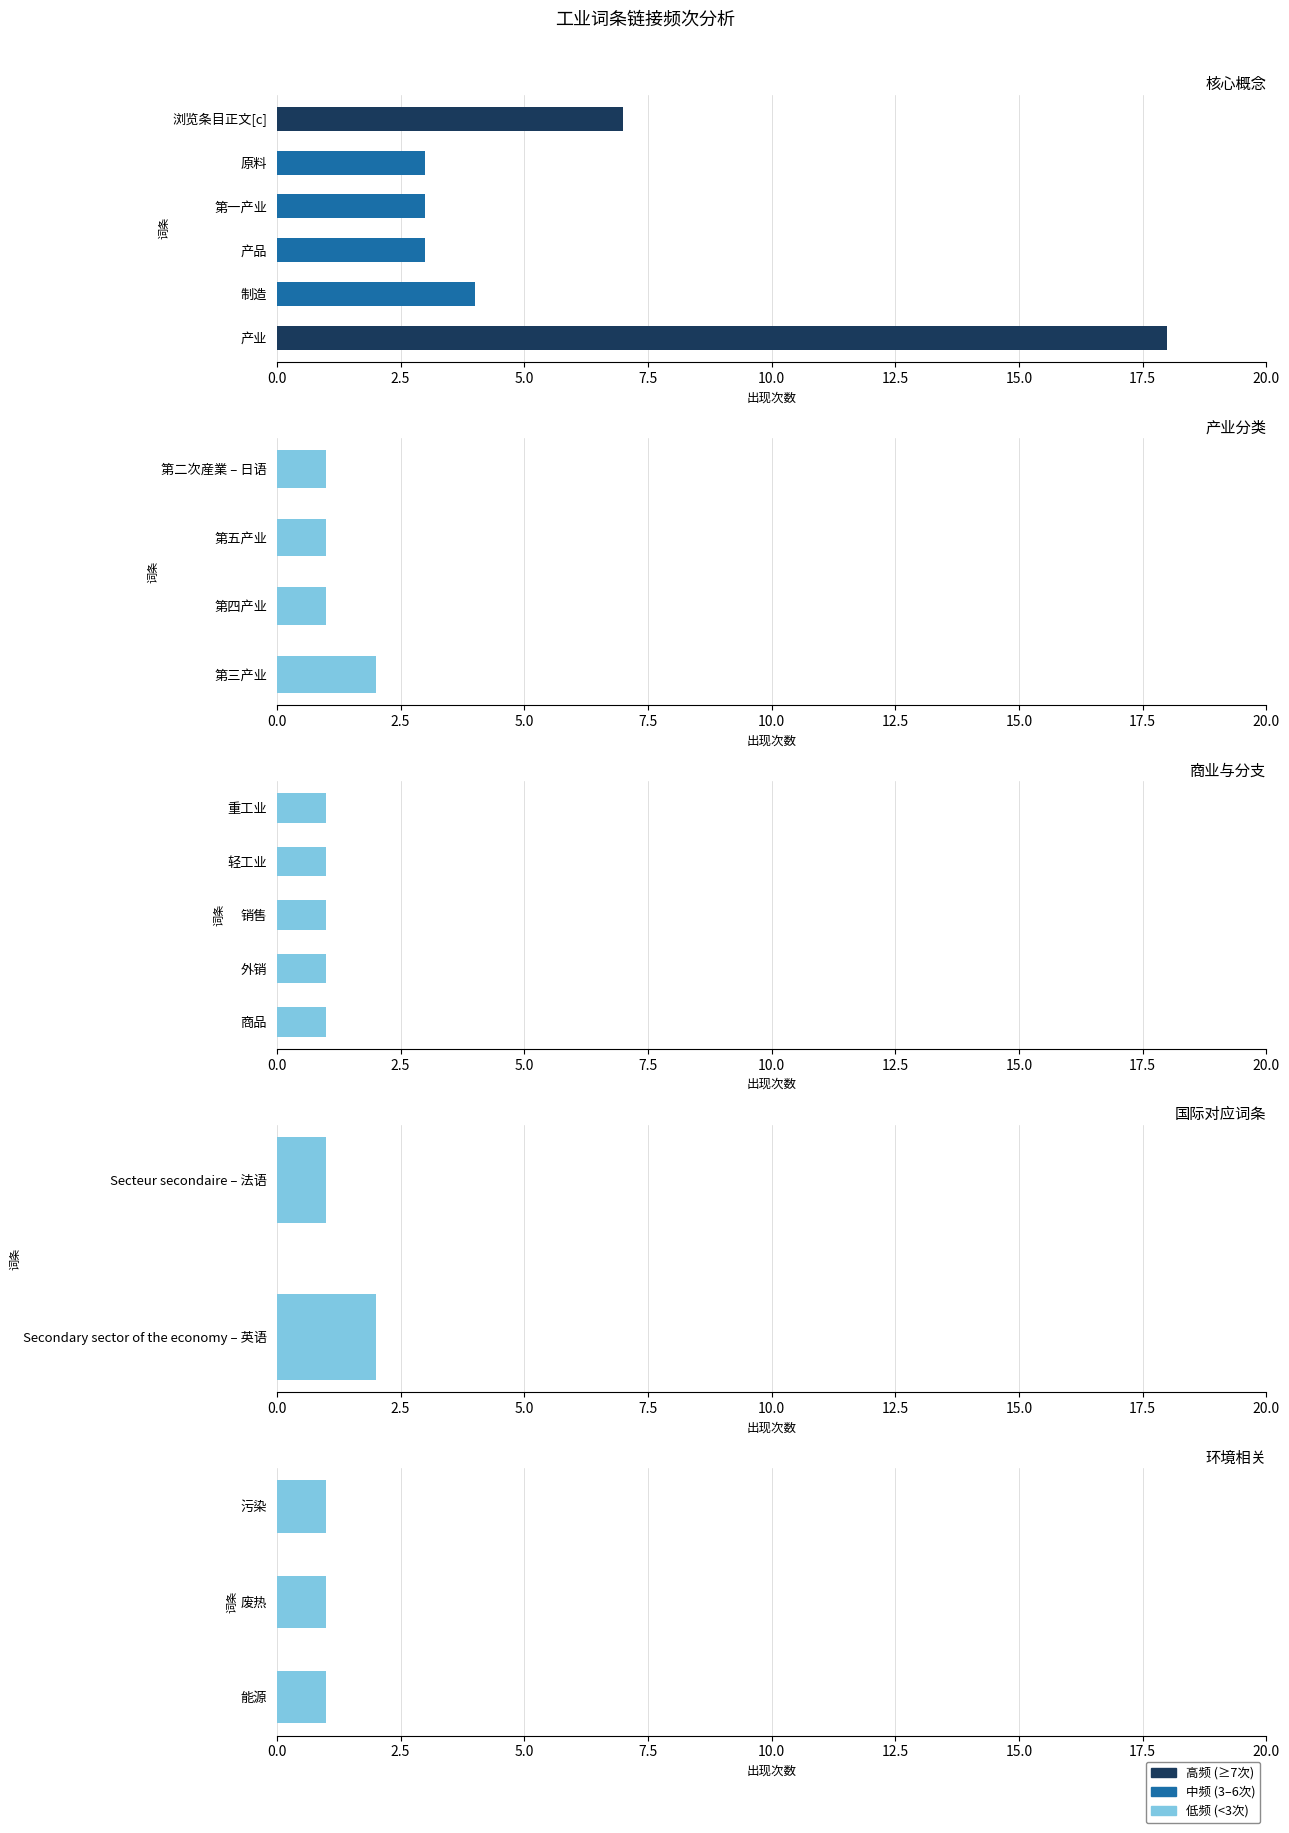

What is the greatest value displayed?

18